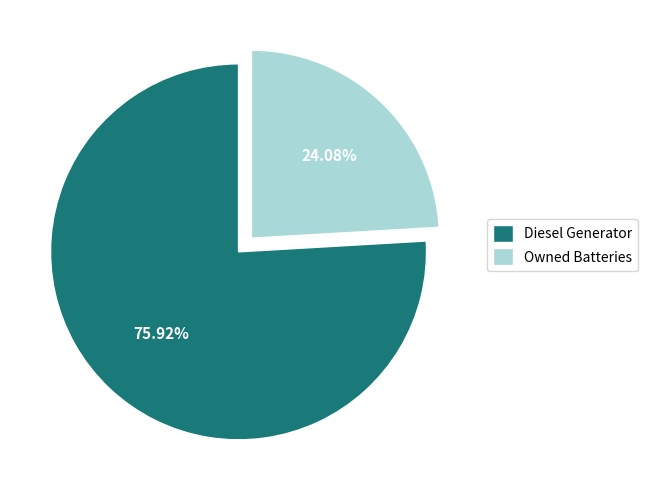

What is the smallest slice in the pie chart?

Owned Batteries